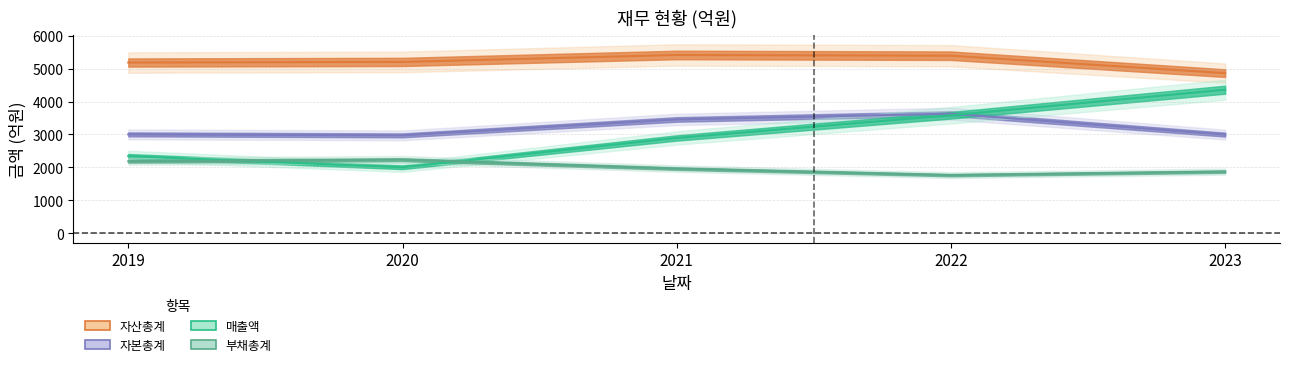

What are all the series names shown in the legend?

매출액, 자산총계, 부채총계, 자본총계